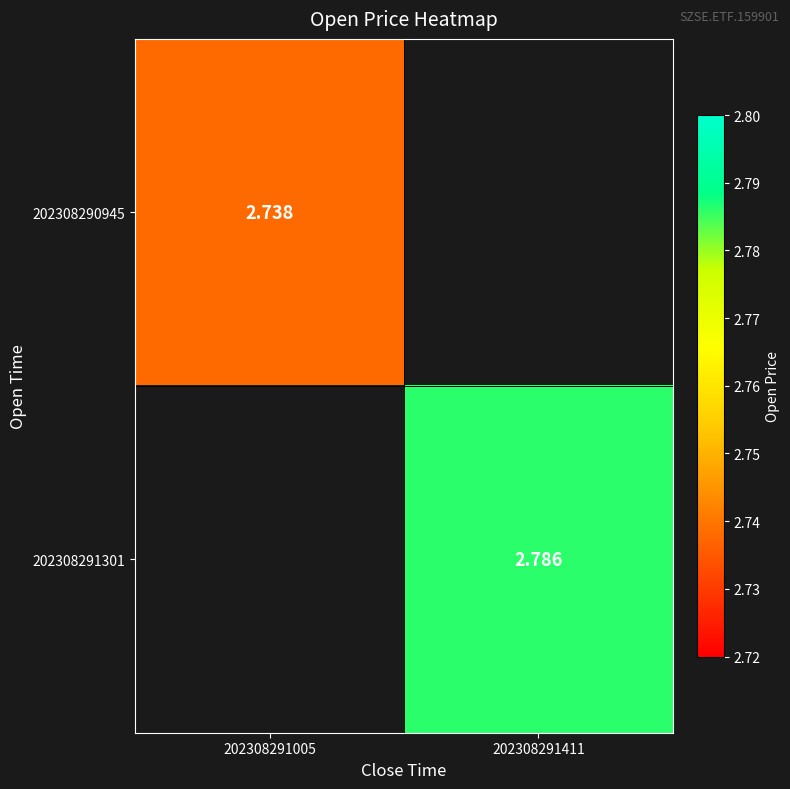

Which has a higher value, 202308291005 or 202308291411?

202308291411